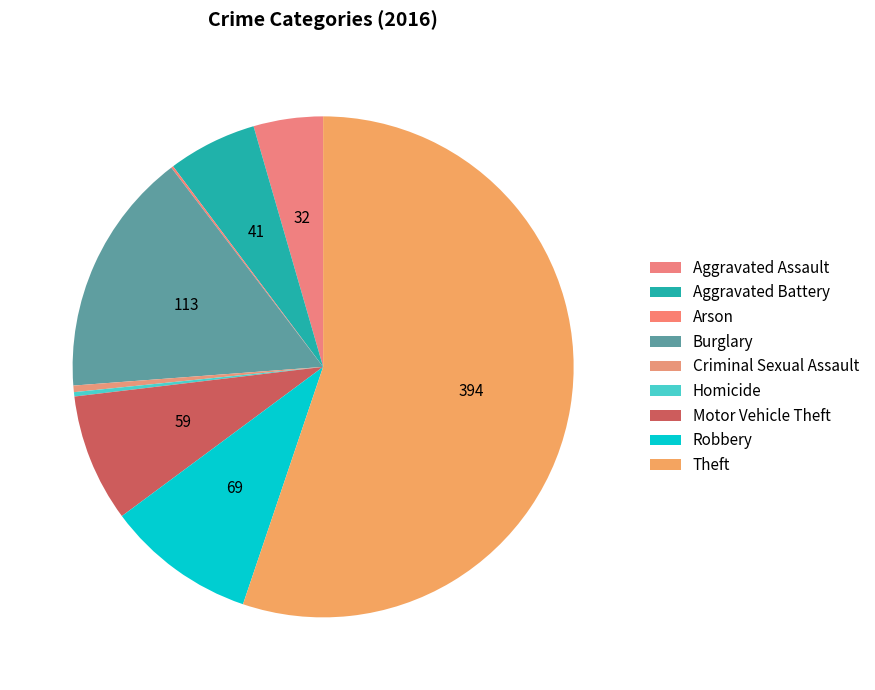

Is the sum of Arson and Aggravated Battery greater than half?

No